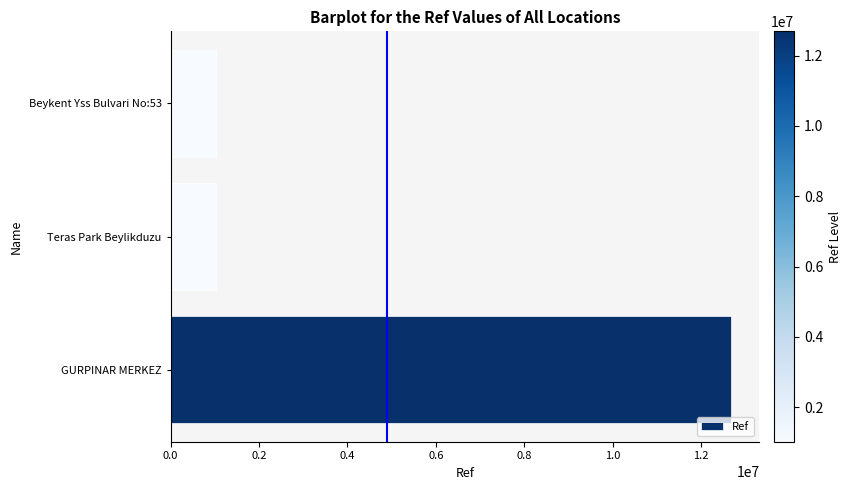

Approximately how many times larger is the value at Teras Park Beylikduzu compared to Beykent Yss Bulvari No:53?

1.0